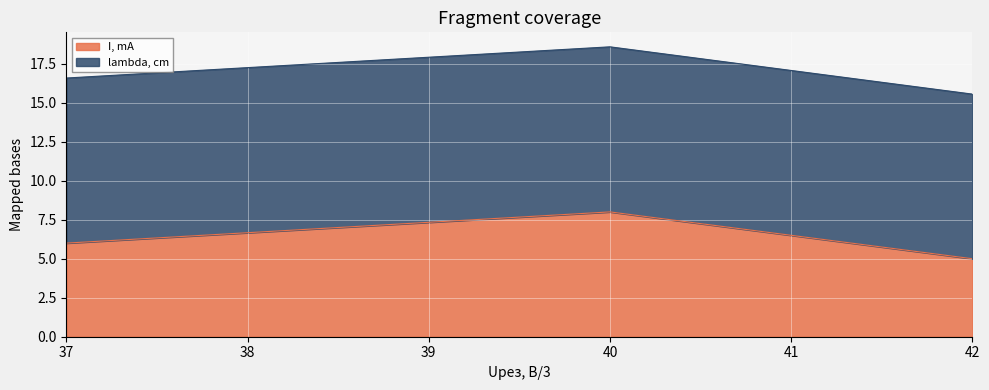

What is the minimum value shown in the chart?

5